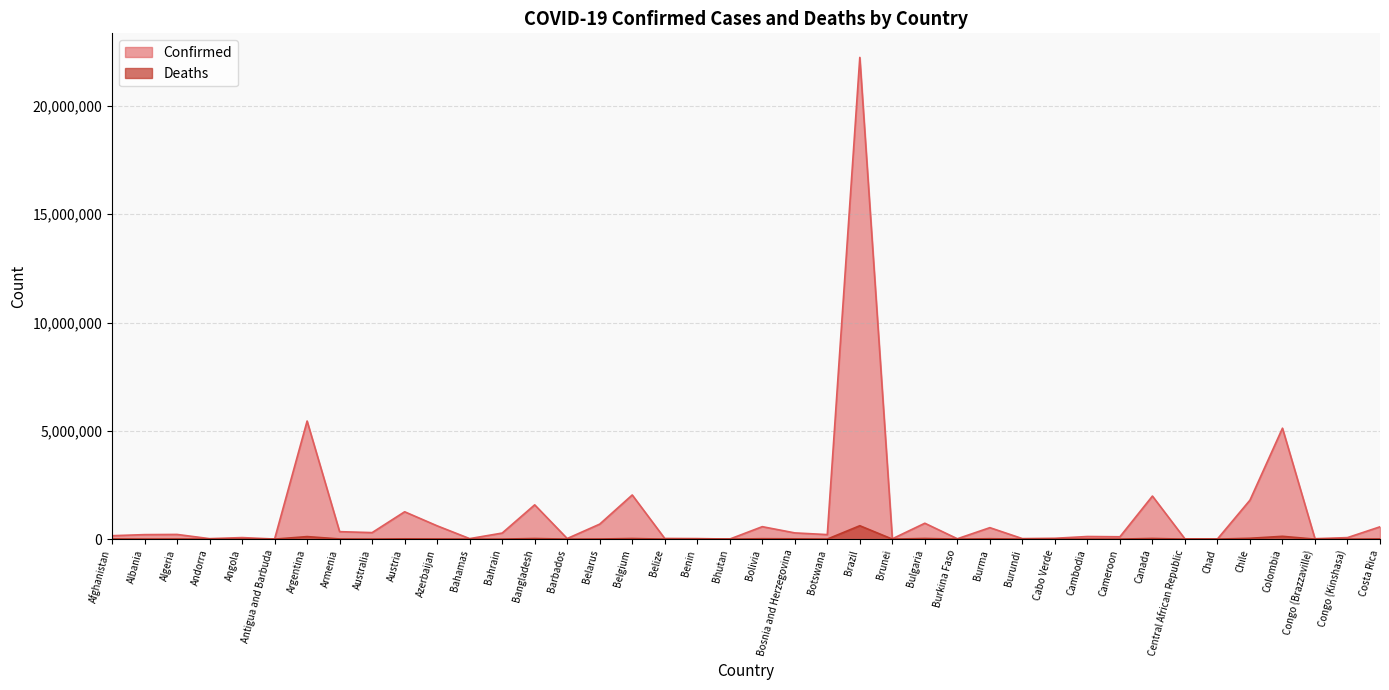

Reading right to left, list all the values displayed in this chart.

Confirmed: Costa Rica=568860	Congo (Kinshasa)=70059	Congo (Brazzaville)=19490	Colombia=5121668	Chile=1799125	Chad=5703	Central African Republic=11961	Canada=1987909	Cameroon=108451	Cambodia=120449	Cabo Verde=39013	Burundi=23657	Burma=529503	Burkina Faso=17040	Bulgaria=733882	Brunei=15429	Brazil=22238369	Botswana=208994	Bosnia and Herzegovina=287276	Bolivia=575247	Bhutan=2659	Benin=24935	Belize=31503	Belgium=2038111	Belarus=692601	Barbados=27629	Bangladesh=1582985	Bahrain=279518	Bahamas=23539	Azerbaijan=614119	Austria=1262836	Australia=301147	Armenia=344481	Argentina=5452419	Antigua and Barbuda=4236	Angola=71142	Andorra=21730	Algeria=216376	Albania=207542	Afghanistan=157895
Deaths: Costa Rica=7343	Congo (Kinshasa)=1126	Congo (Brazzaville)=367	Colombia=129729	Chile=39013	Chad=181	Central African Republic=101	Canada=30203	Cameroon=1851	Cambodia=3008	Cabo Verde=352	Burundi=38	Burma=19251	Burkina Faso=317	Bulgaria=30528	Brunei=98	Brazil=618686	Botswana=2427	Bosnia and Herzegovina=13269	Bolivia=19530	Bhutan=3	Benin=161	Belize=592	Belgium=28149	Belarus=5484	Barbados=260	Bangladesh=28056	Bahrain=1394	Bahamas=713	Azerbaijan=8284	Austria=13626	Australia=2190	Armenia=7943	Argentina=117020	Antigua and Barbuda=118	Angola=1746	Andorra=139	Algeria=6229	Albania=3189	Afghanistan=7349